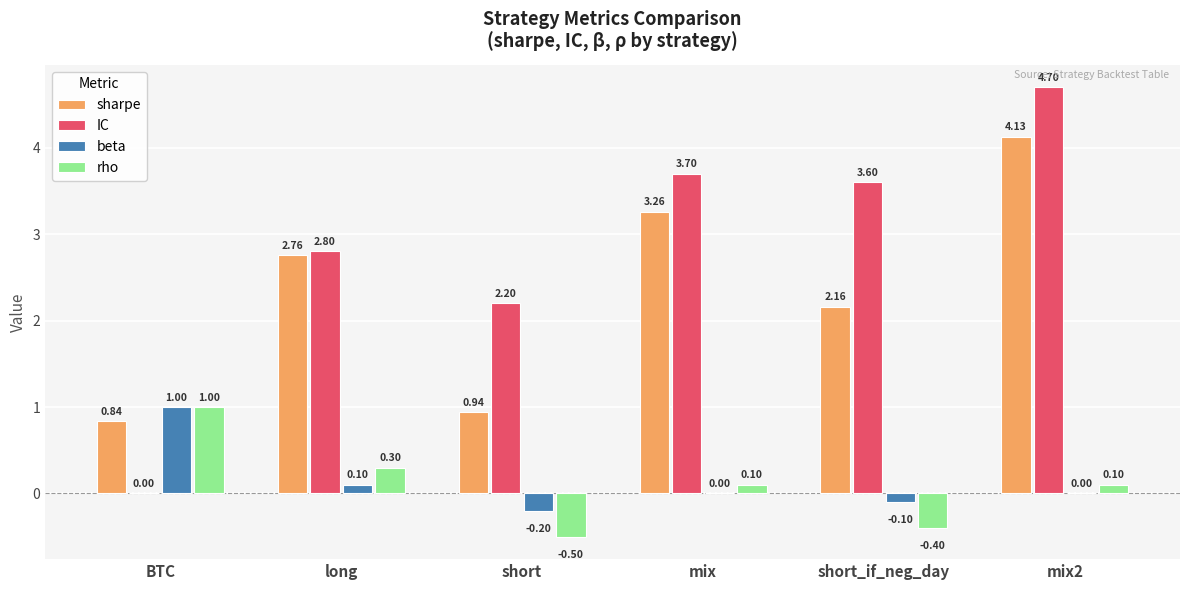

What is the highest value of the beta series?

1.0